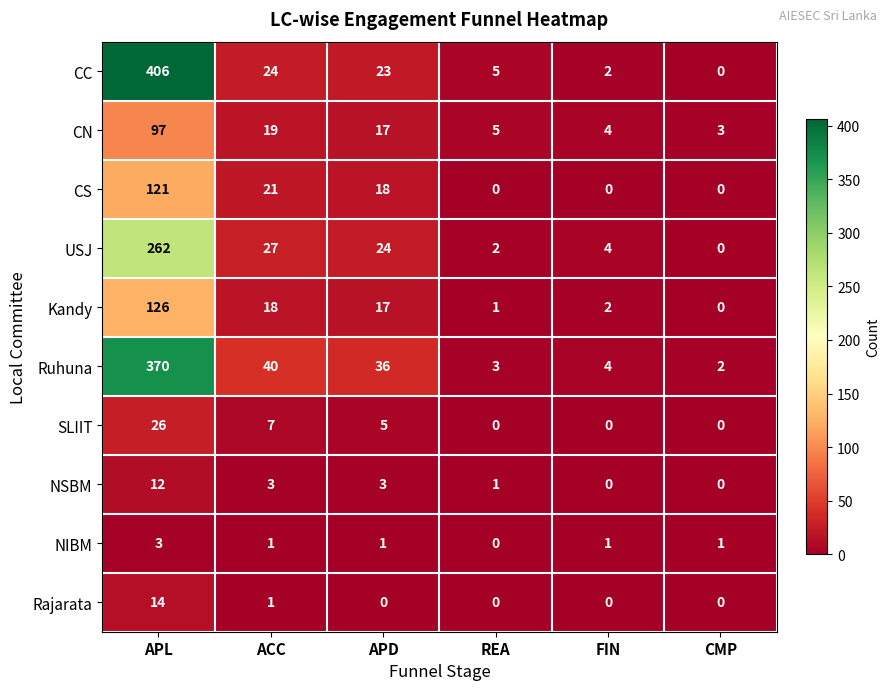

At how many categories does at least one series exceed 276?

1